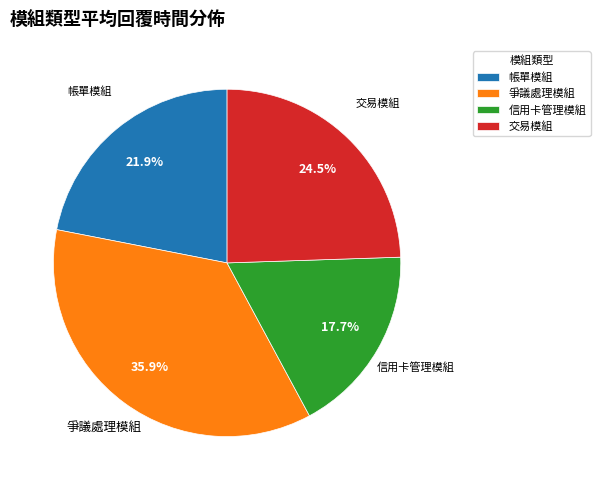

Between 帳單模組 and 爭議處理模組, which is larger?

爭議處理模組